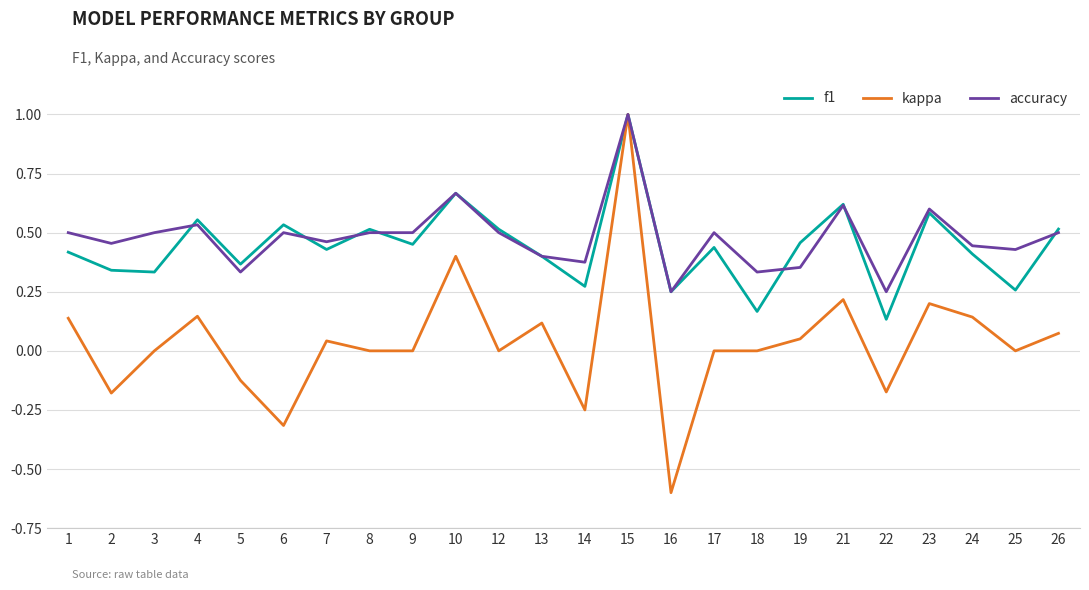

Is it true that accuracy equals 0.5 at 2?

True